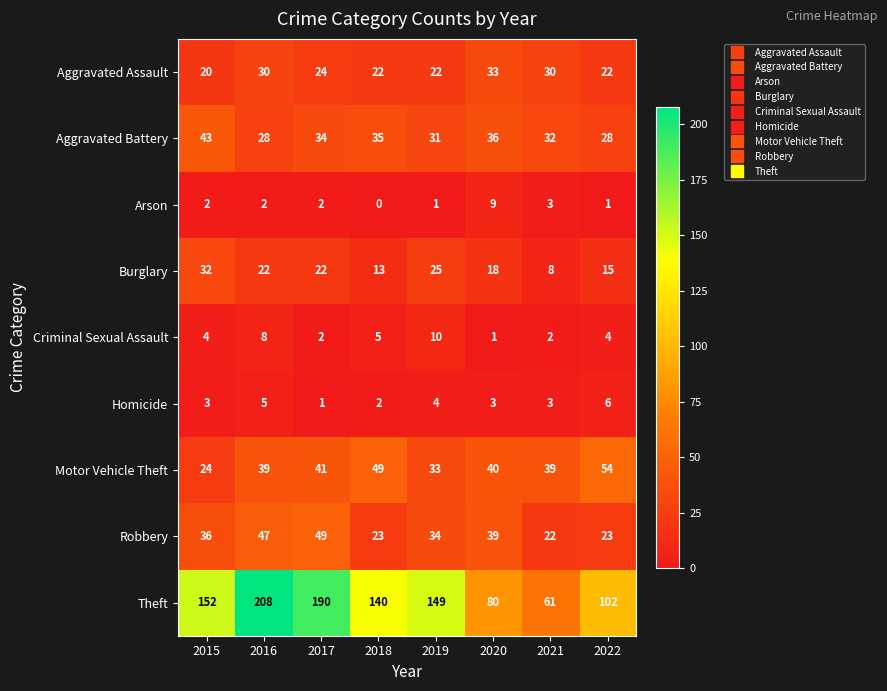

Is the value of Aggravated Assault at 2017 greater than the value of Arson at 2018?

Yes